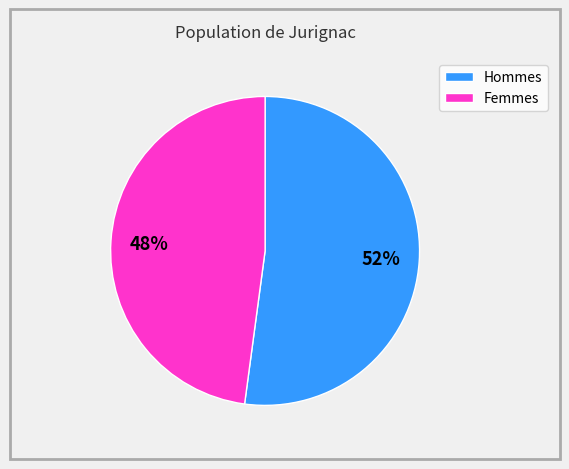

Is there a majority slice in this chart?

Yes